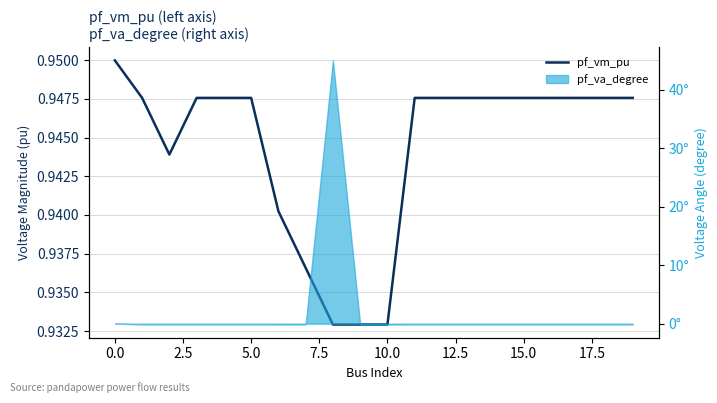

Where is the data nearest to the value 0?

17.5